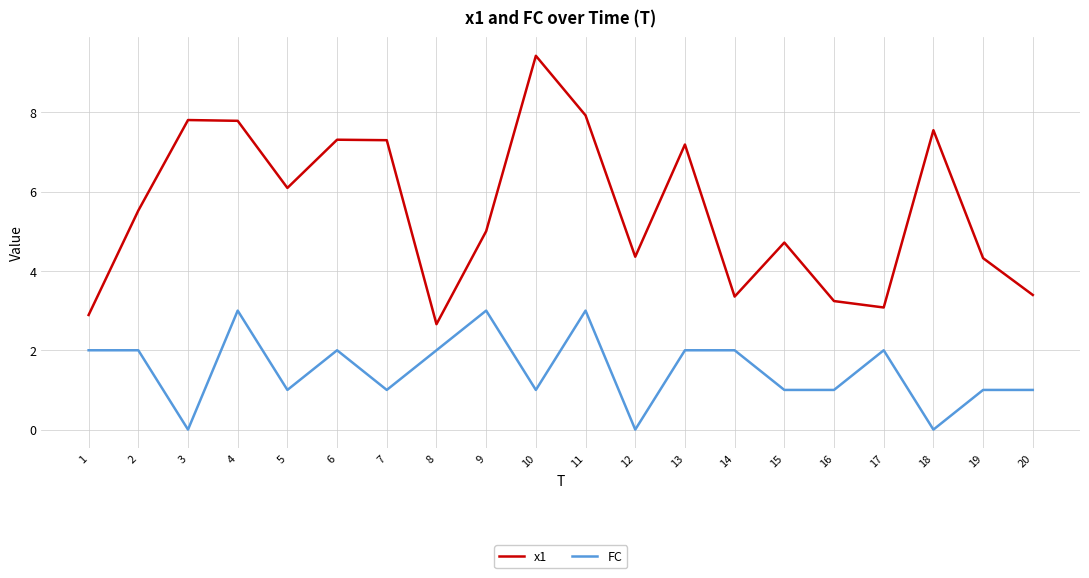

Count the number of categories in the chart.

20